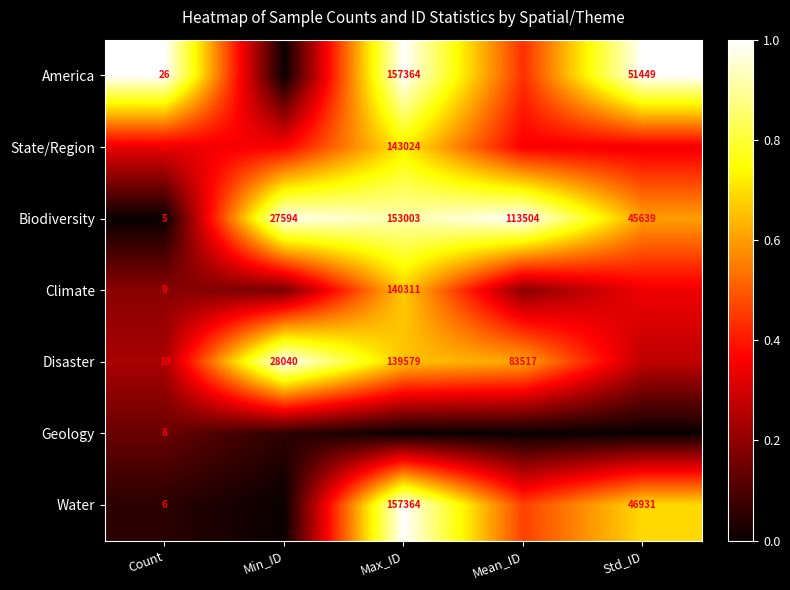

What is the spread (max minus min) of values at Mean_ID?

1.0